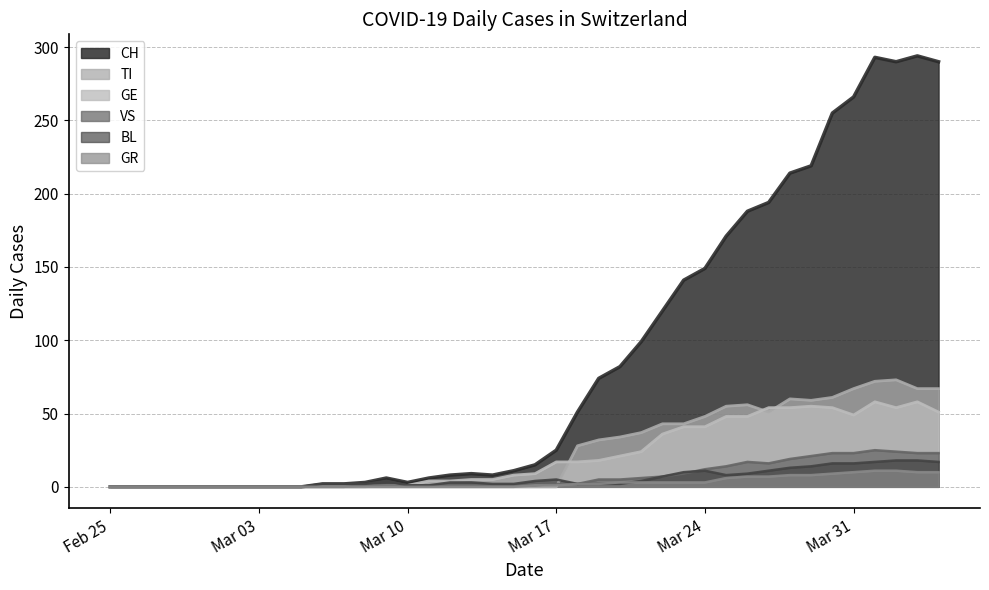

The CH series shows 0 at Mar 03. True or false?

True